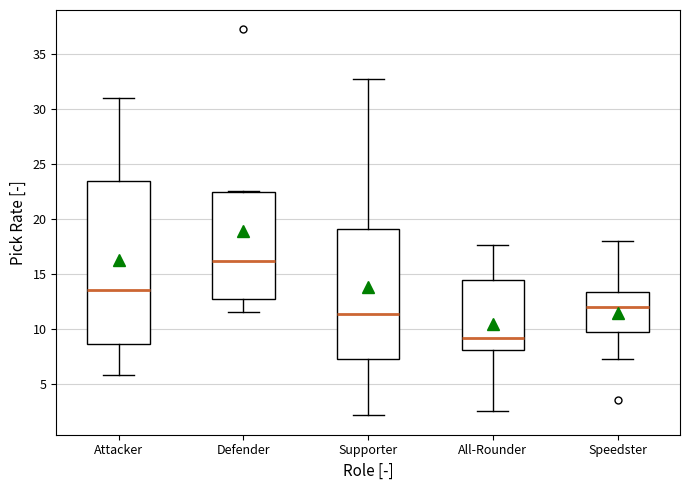

Reading left to right, transcribe this box plot: for each box, give where its median line is, the range the box spans, and where its two whiskers end, as read against the y-axis. The values are not printed on the chart, so give them approximately, as read against the axis.

Attacker: median 13.5, box 8.5 to 23.5, whiskers 6.0 to 31.0
Defender: median 16.0, box 13.0 to 22.5, whiskers 11.5 to 22.5
Supporter: median 11.5, box 7.5 to 19.0, whiskers 2.0 to 32.5
All-Rounder: median 9.0, box 8.0 to 14.5, whiskers 2.5 to 17.5
Speedster: median 12.0, box 9.5 to 13.5, whiskers 7.5 to 18.0